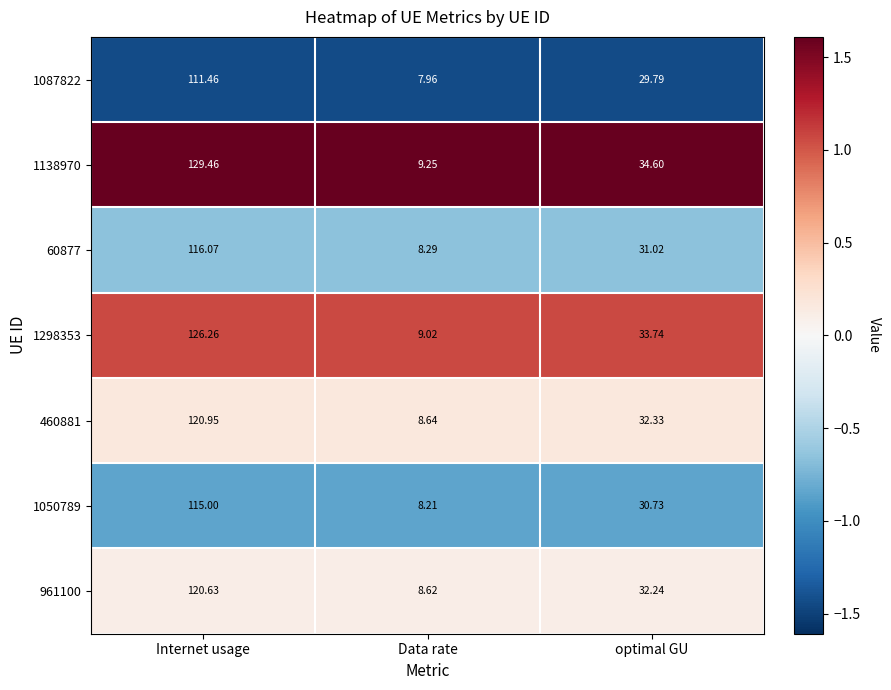

Which category has the highest value across all series?

Internet usage